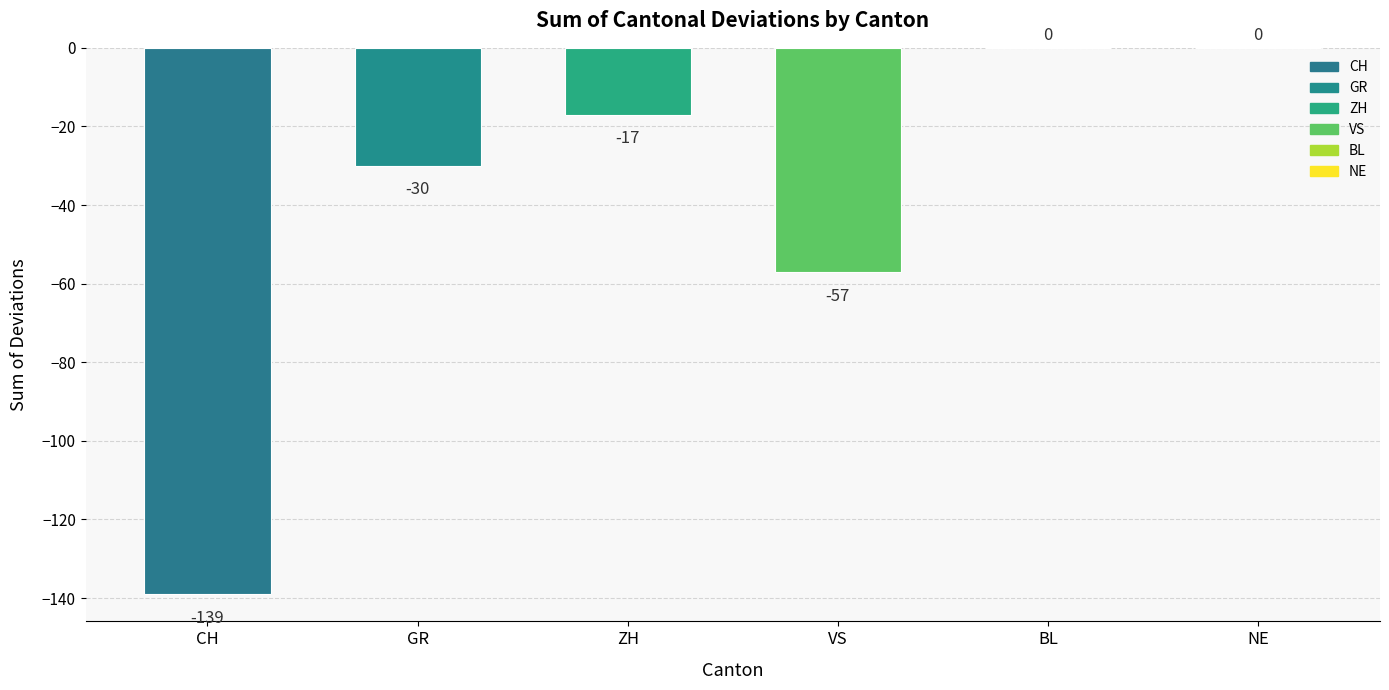

Which has a higher value, NE or VS?

NE